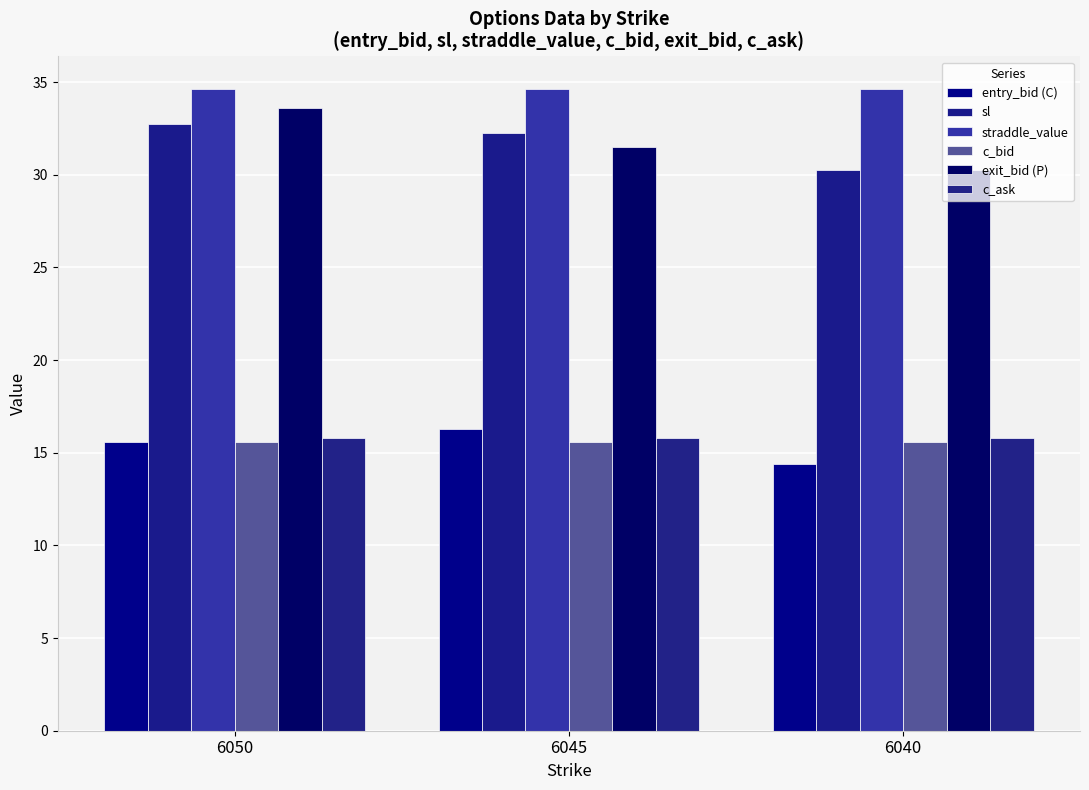

What is the smallest value displayed?

14.4